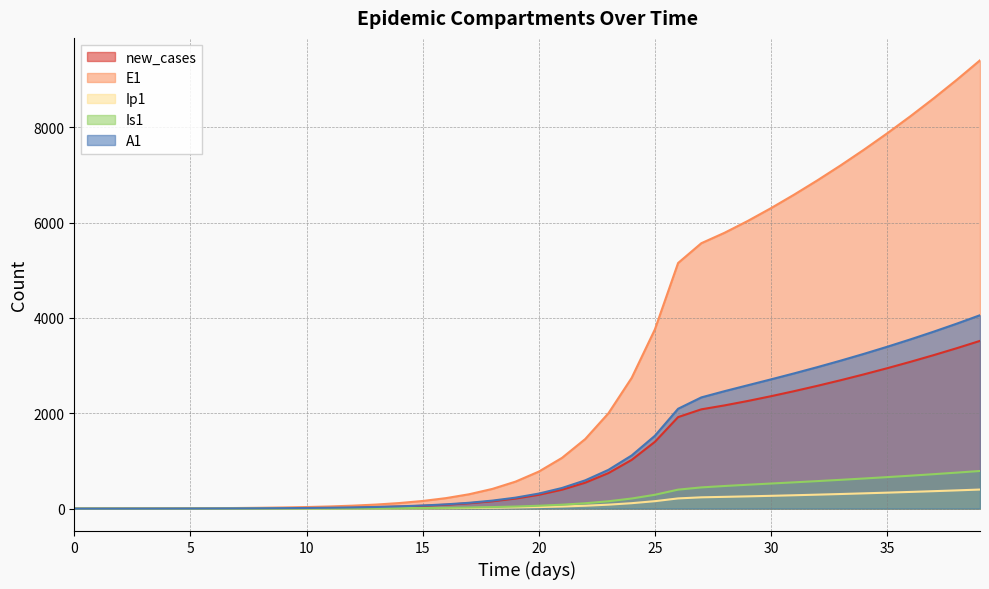

Where does the new_cases series first go above 289?

20